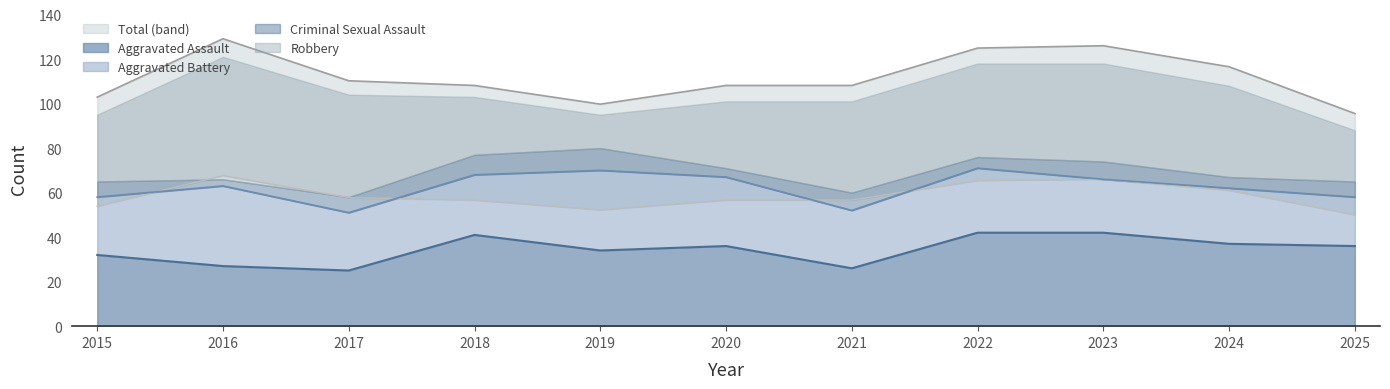

Between 2019 and 2021, which is larger?

2019